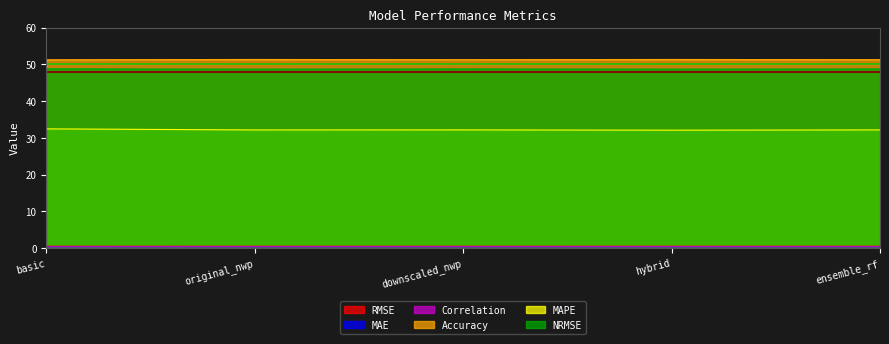

What is the difference between the maximum and minimum values in the Accuracy series?

0.1